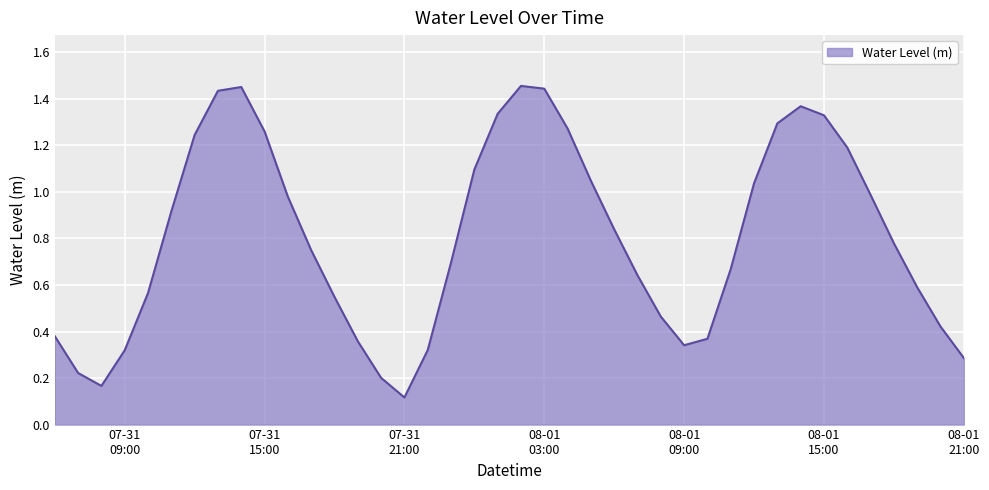

Reading left to right, list all the values displayed in this chart.

0.4	0.2	0.2	0.3	0.6	0.9	1.2	1.4	1.5	1.3	1.0	0.7	0.5	0.4	0.2	0.1	0.3	0.7	1.1	1.3	1.5	1.4	1.3	1.0	0.8	0.6	0.5	0.3	0.4	0.7	1.0	1.3	1.4	1.3	1.2	1.0	0.8	0.6	0.4	0.3